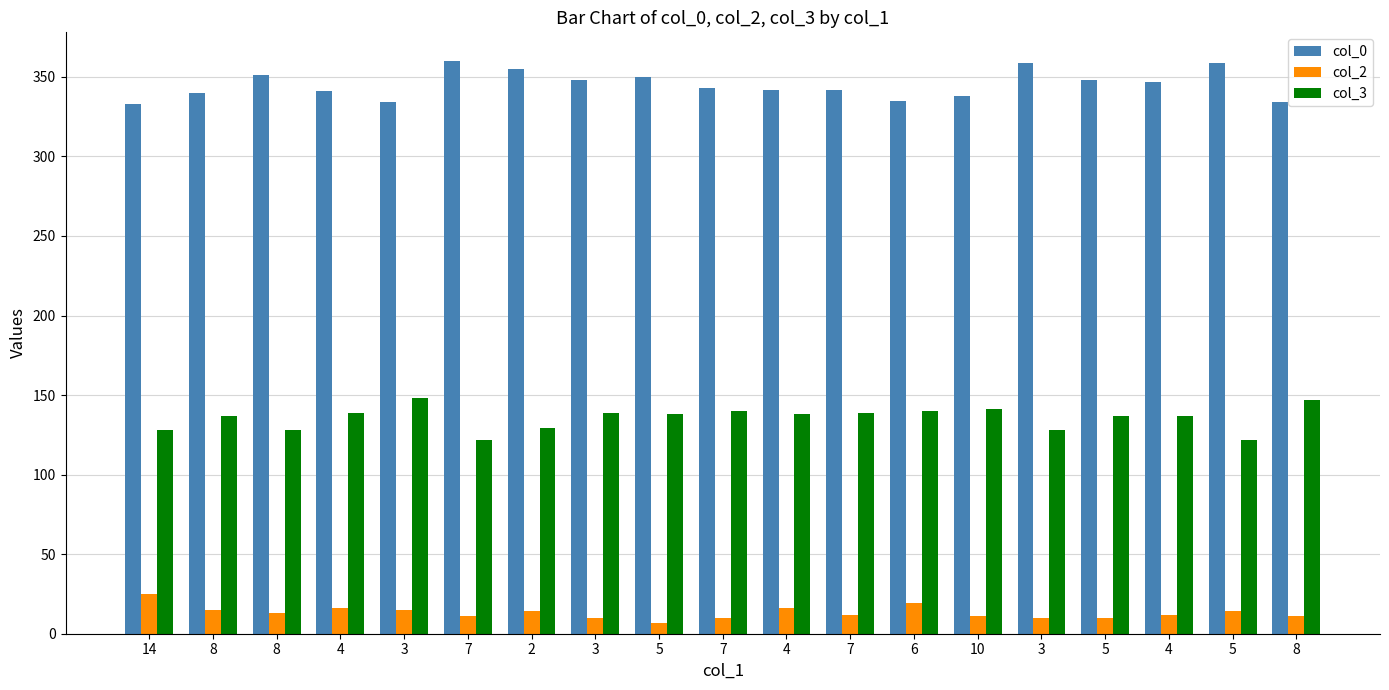

Where does the col_2 series first go above 12?

14